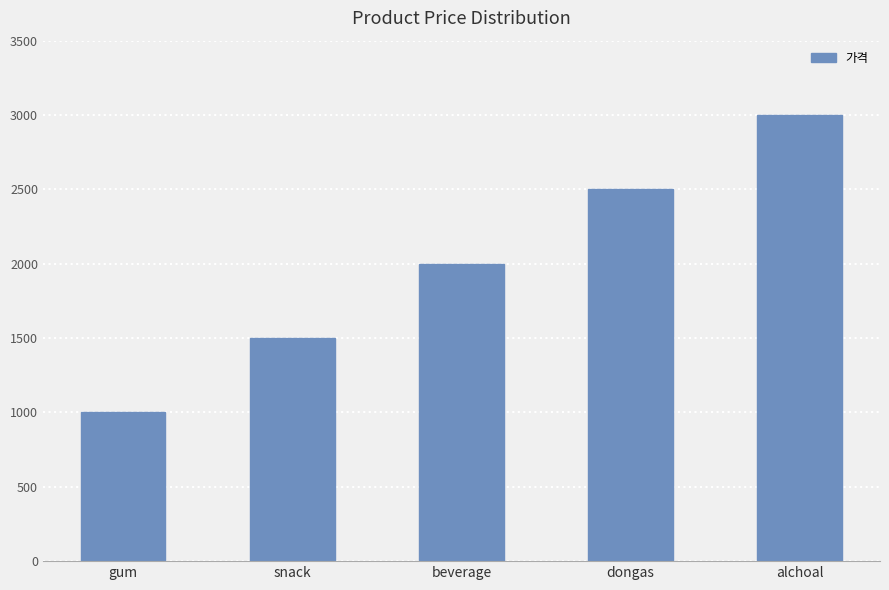

How many values are below 2000?

2